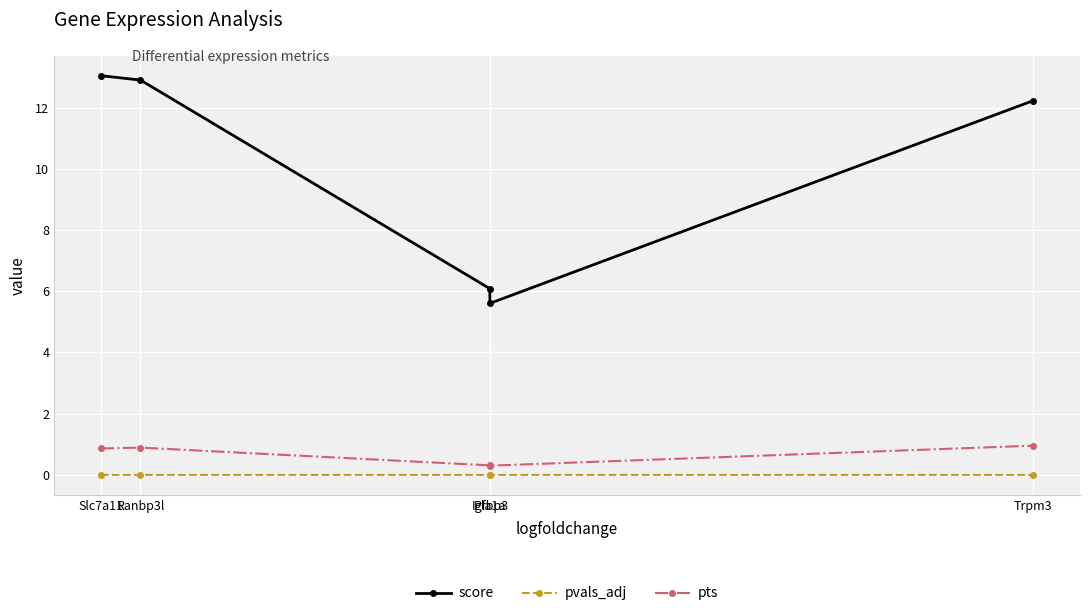

What value does the score series have at Slc7a11?

13.0